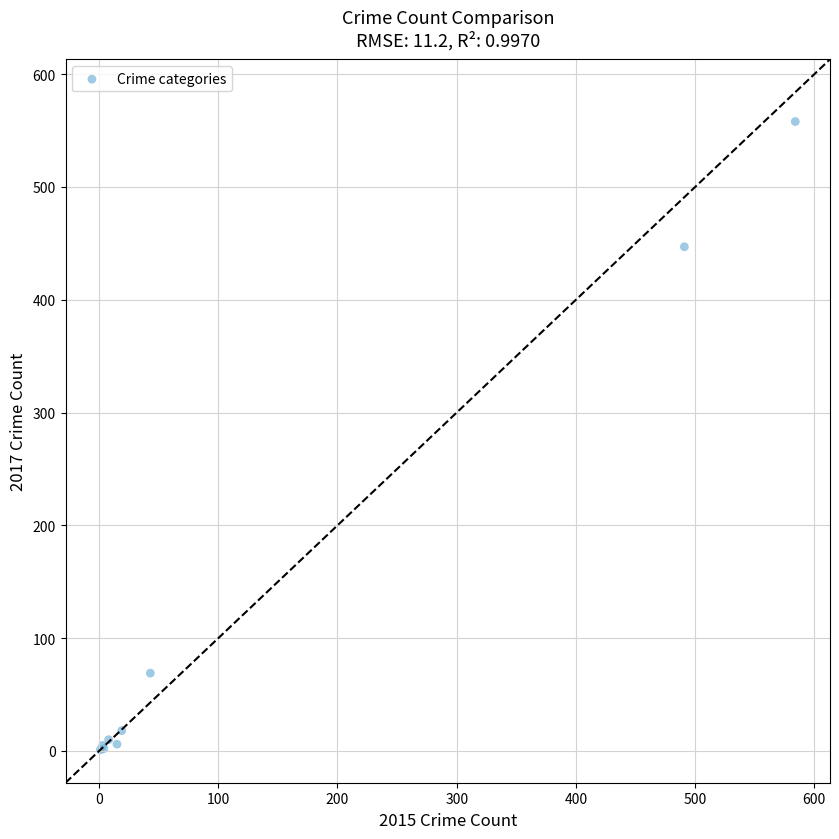

What Y value in the scatter plot is closest to 279?

447